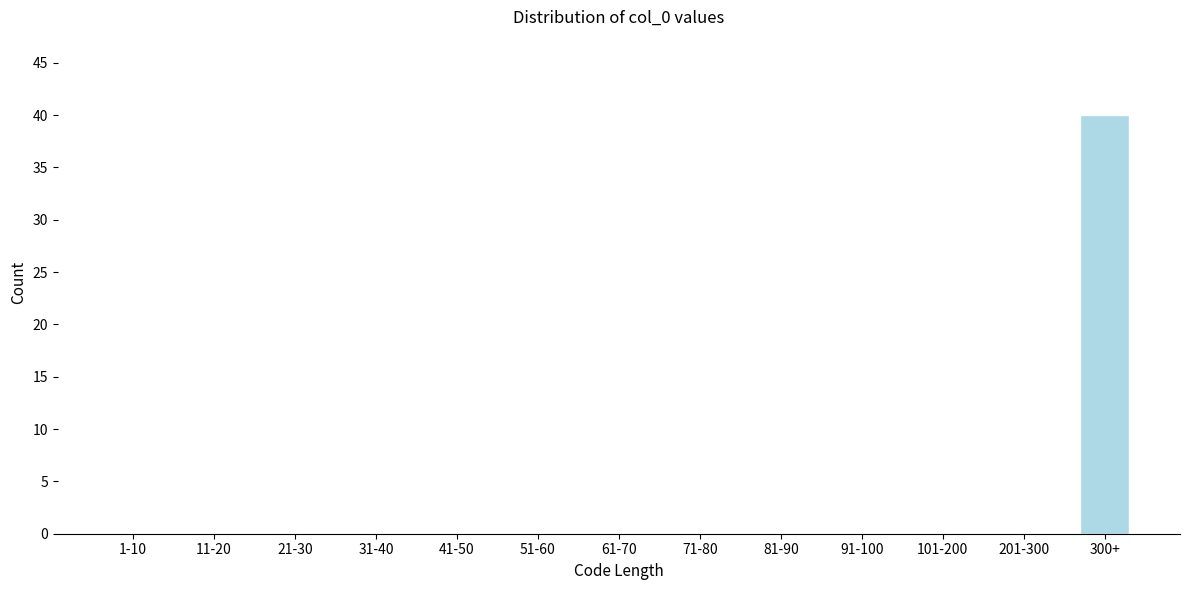

Reading right to left, what are all the values shown in this chart?

300+=40	201-300=0	101-200=0	91-100=0	81-90=0	71-80=0	61-70=0	51-60=0	41-50=0	31-40=0	21-30=0	11-20=0	1-10=0